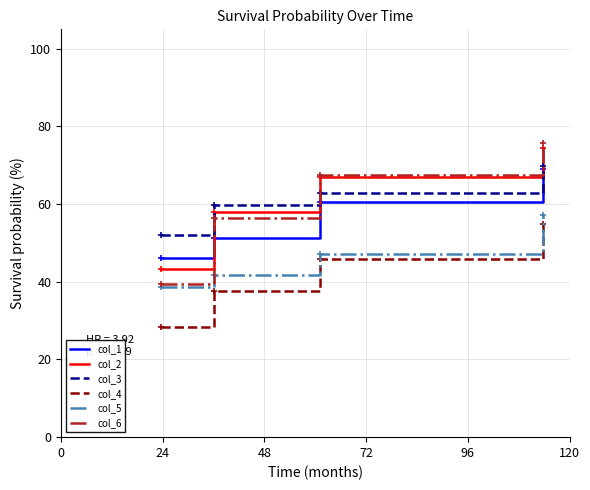

How many times do col_1 and col_6 cross each other?

1